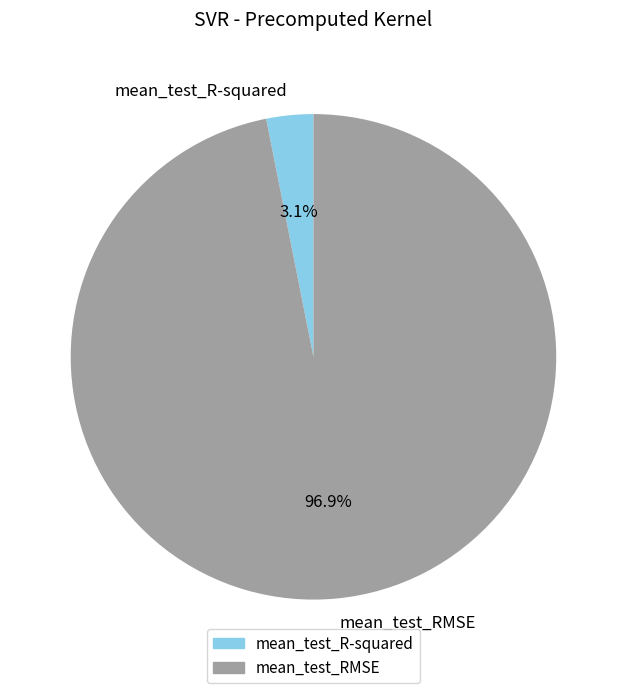

Is mean_test_RMSE the majority of the pie?

Yes